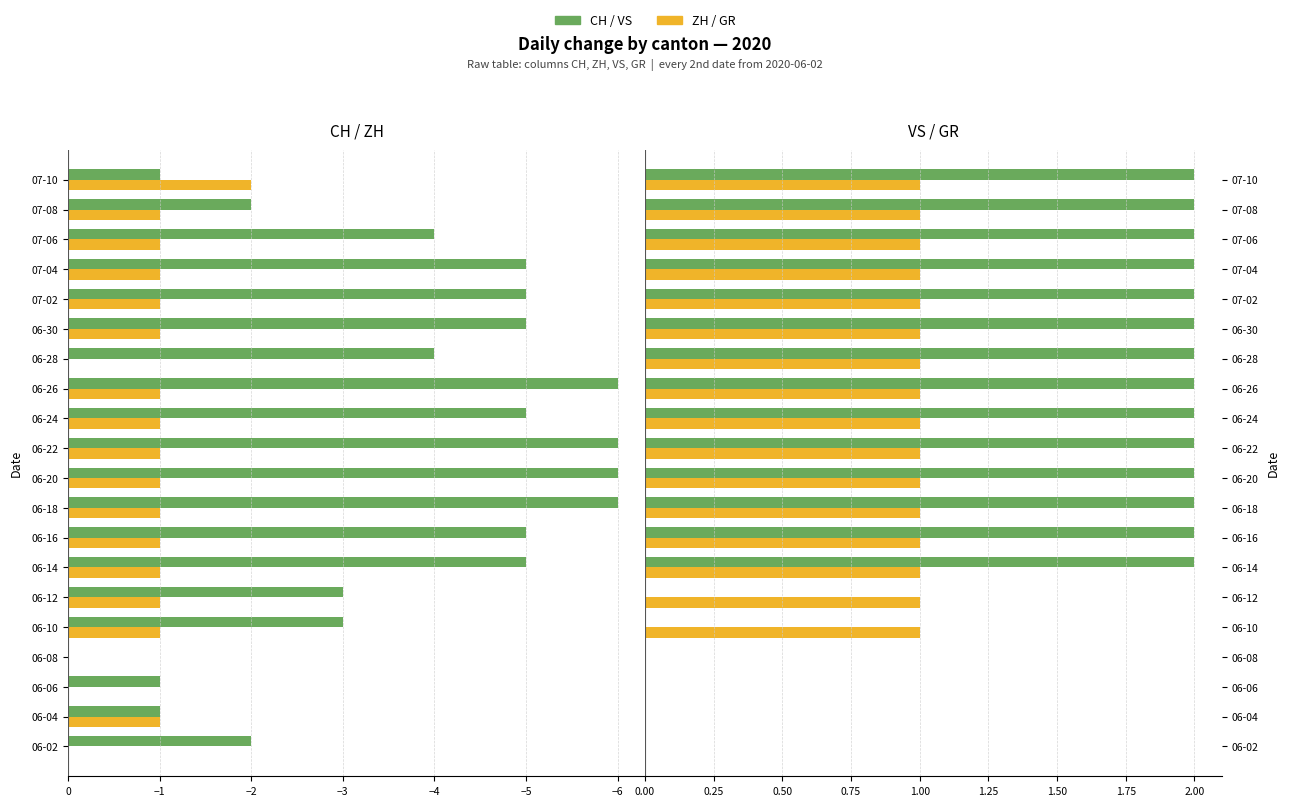

List the series in order of their peak value, lowest first.

CH, ZH, GR, VS